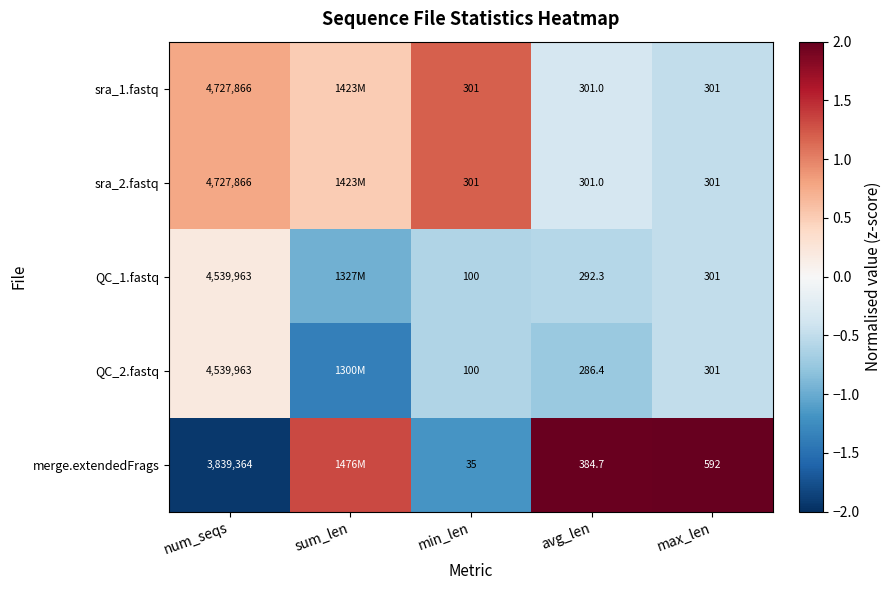

How many distinct data groups are displayed?

5